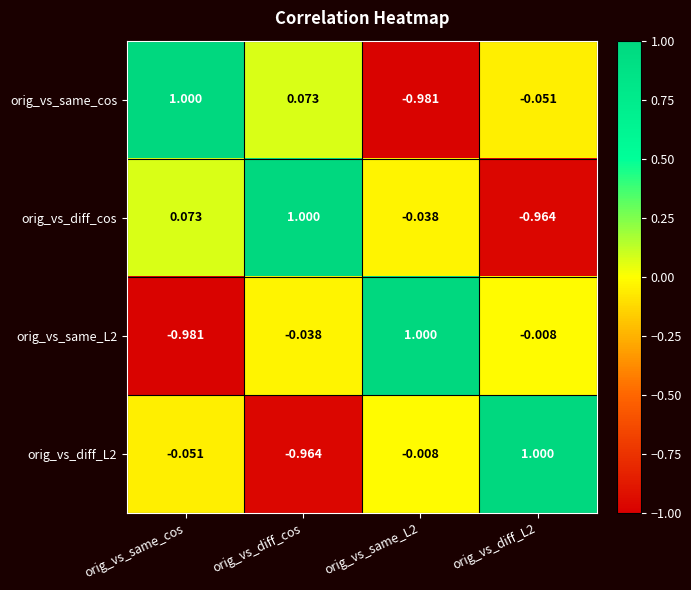

At which category is the sum across all series the highest?

orig_vs_diff_cos